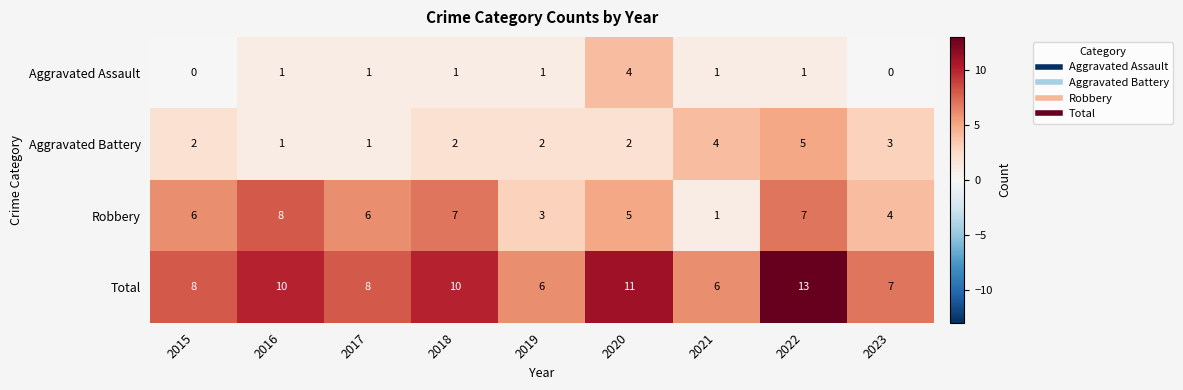

What is the maximum value shown in the chart?

13